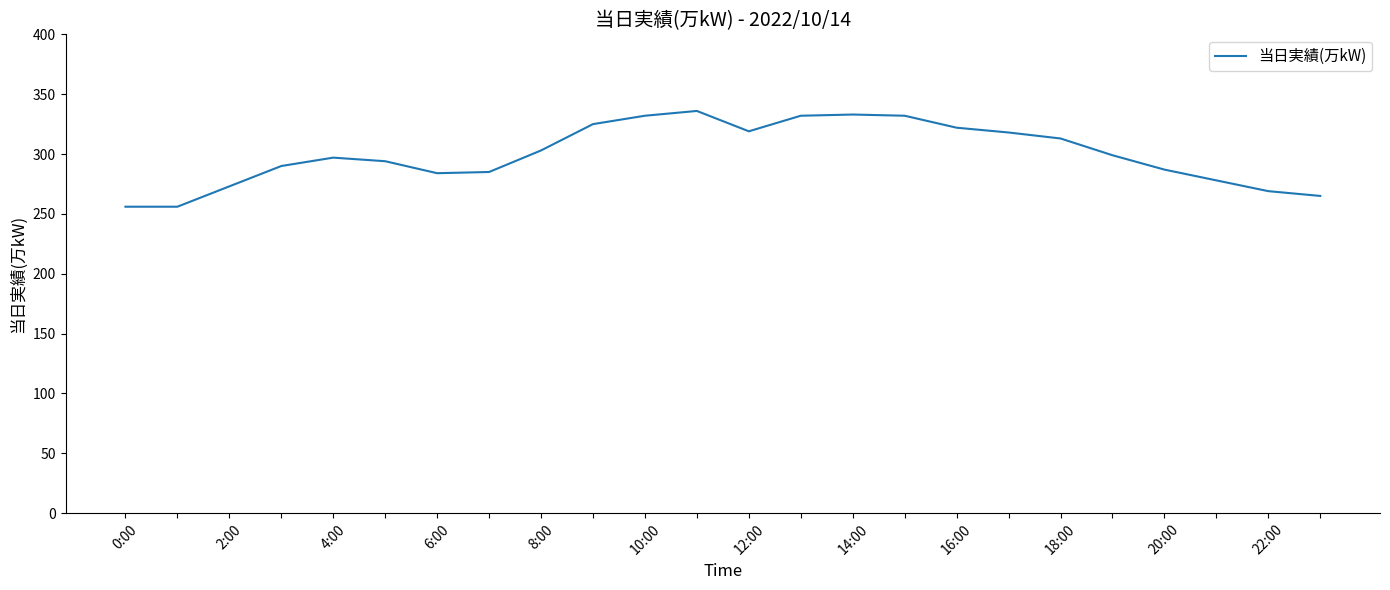

What is the difference between the maximum and minimum values?

80